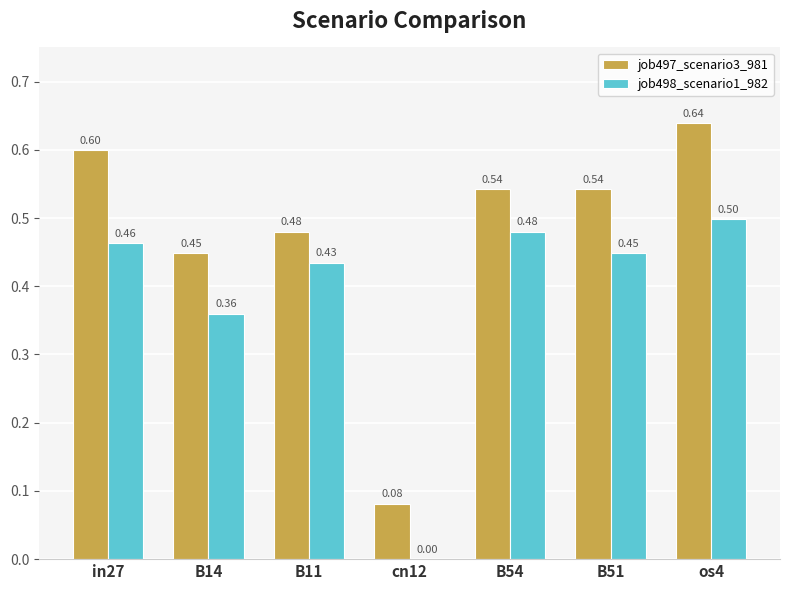

Read the job497_scenario3_981 value at os4.

0.6